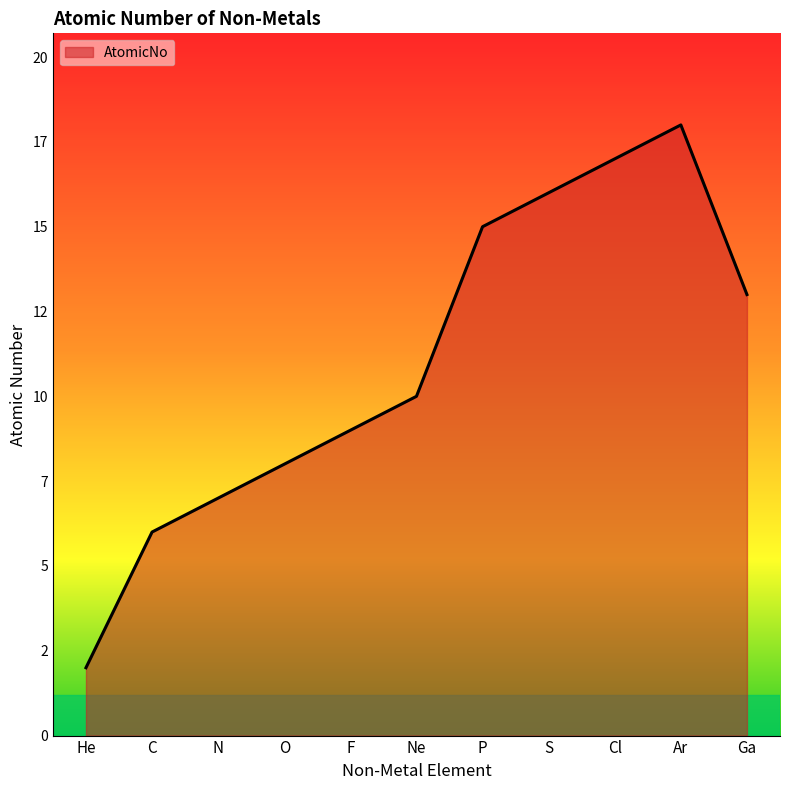

What is the label of the 6th point from the right?

Ne